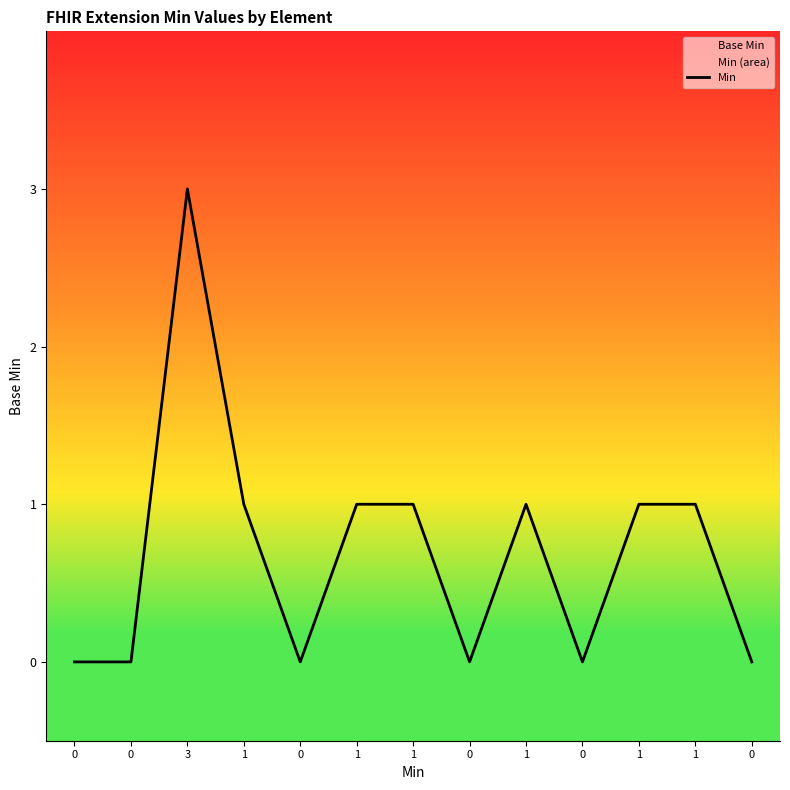

Rank the categories by value from lowest to highest.

0, 0, 0, 0, 0, 0, 1, 1, 1, 1, 1, 1, 3